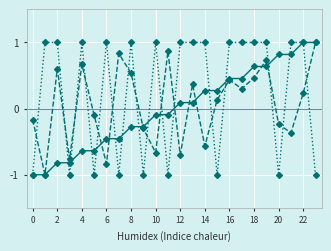

What is the maximum value shown in the chart?

1.0